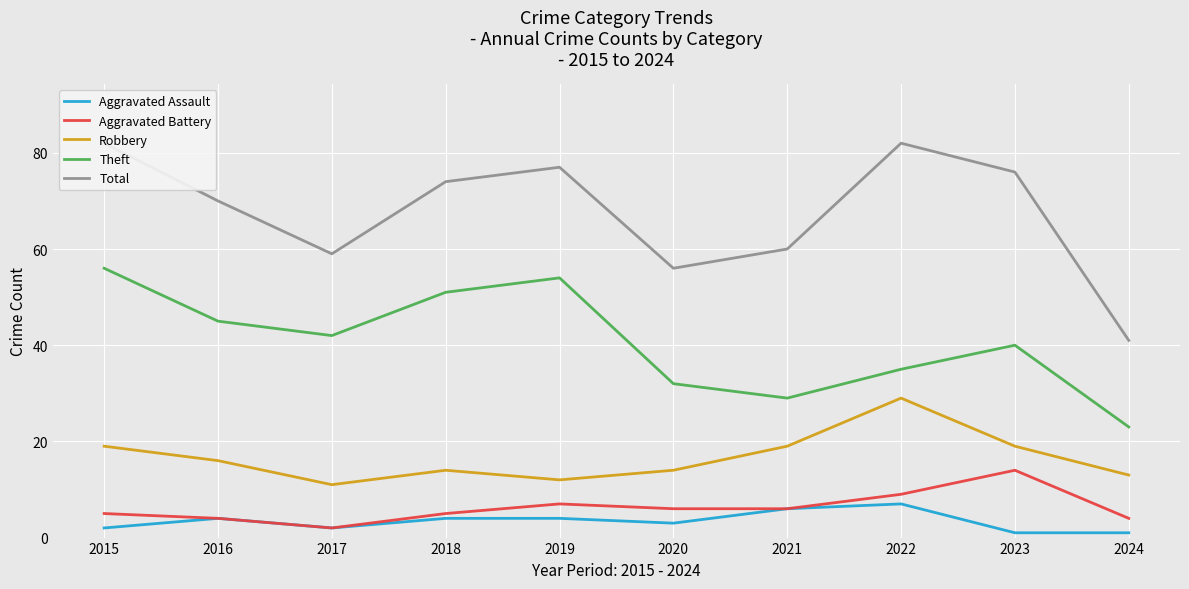

Reading left to right, list all the values displayed in this chart.

Aggravated Assault: 2015=2	2016=4	2017=2	2018=4	2019=4	2020=3	2021=6	2022=7	2023=1	2024=1
Aggravated Battery: 2015=5	2016=4	2017=2	2018=5	2019=7	2020=6	2021=6	2022=9	2023=14	2024=4
Robbery: 2015=19	2016=16	2017=11	2018=14	2019=12	2020=14	2021=19	2022=29	2023=19	2024=13
Theft: 2015=56	2016=45	2017=42	2018=51	2019=54	2020=32	2021=29	2022=35	2023=40	2024=23
Total: 2015=82	2016=70	2017=59	2018=74	2019=77	2020=56	2021=60	2022=82	2023=76	2024=41